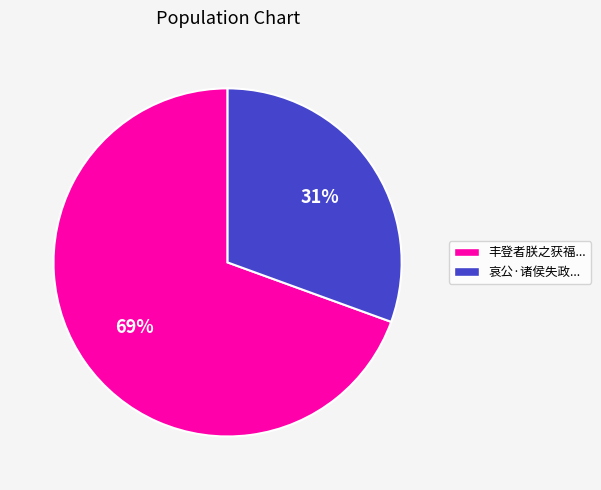

How many segments does this pie chart have?

2